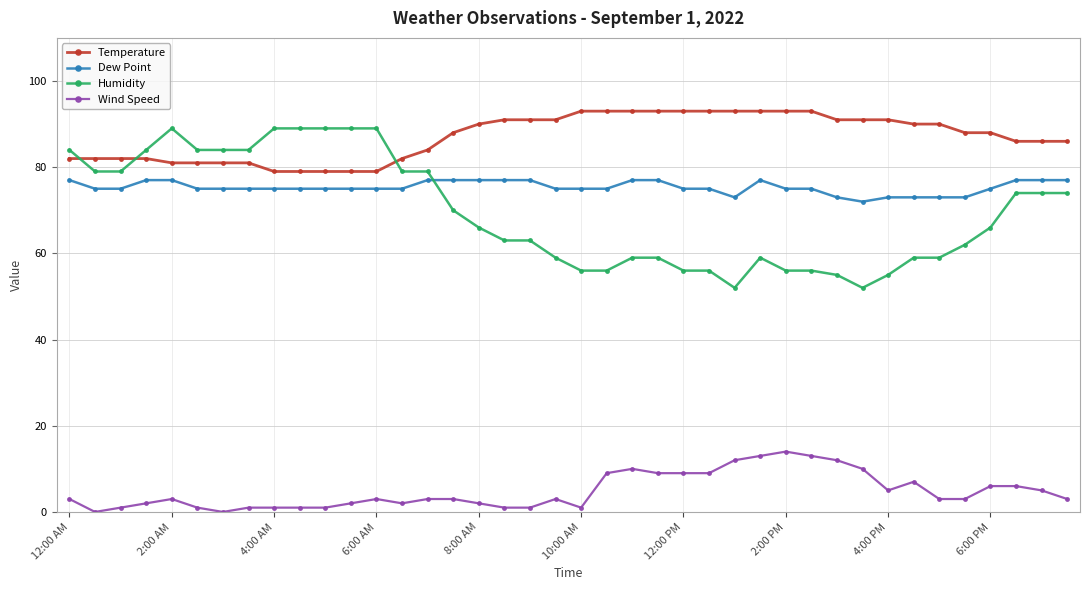

True or false: Humidity and Wind Speed intersect in this chart.

False